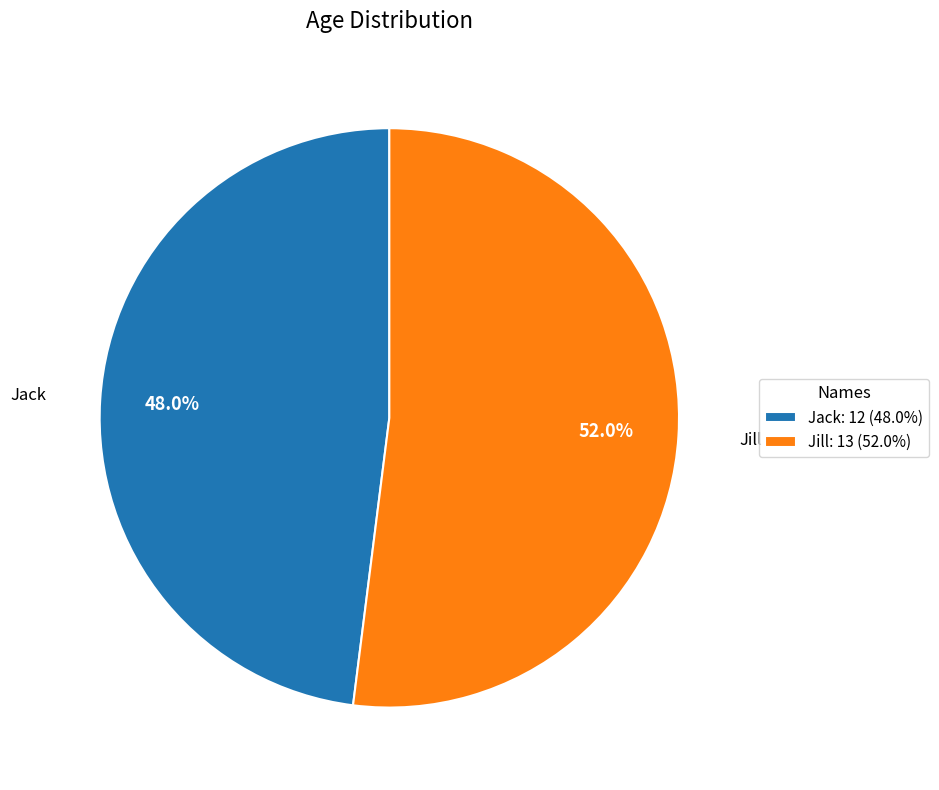

True or false: Jack accounts for 43% of the total.

False